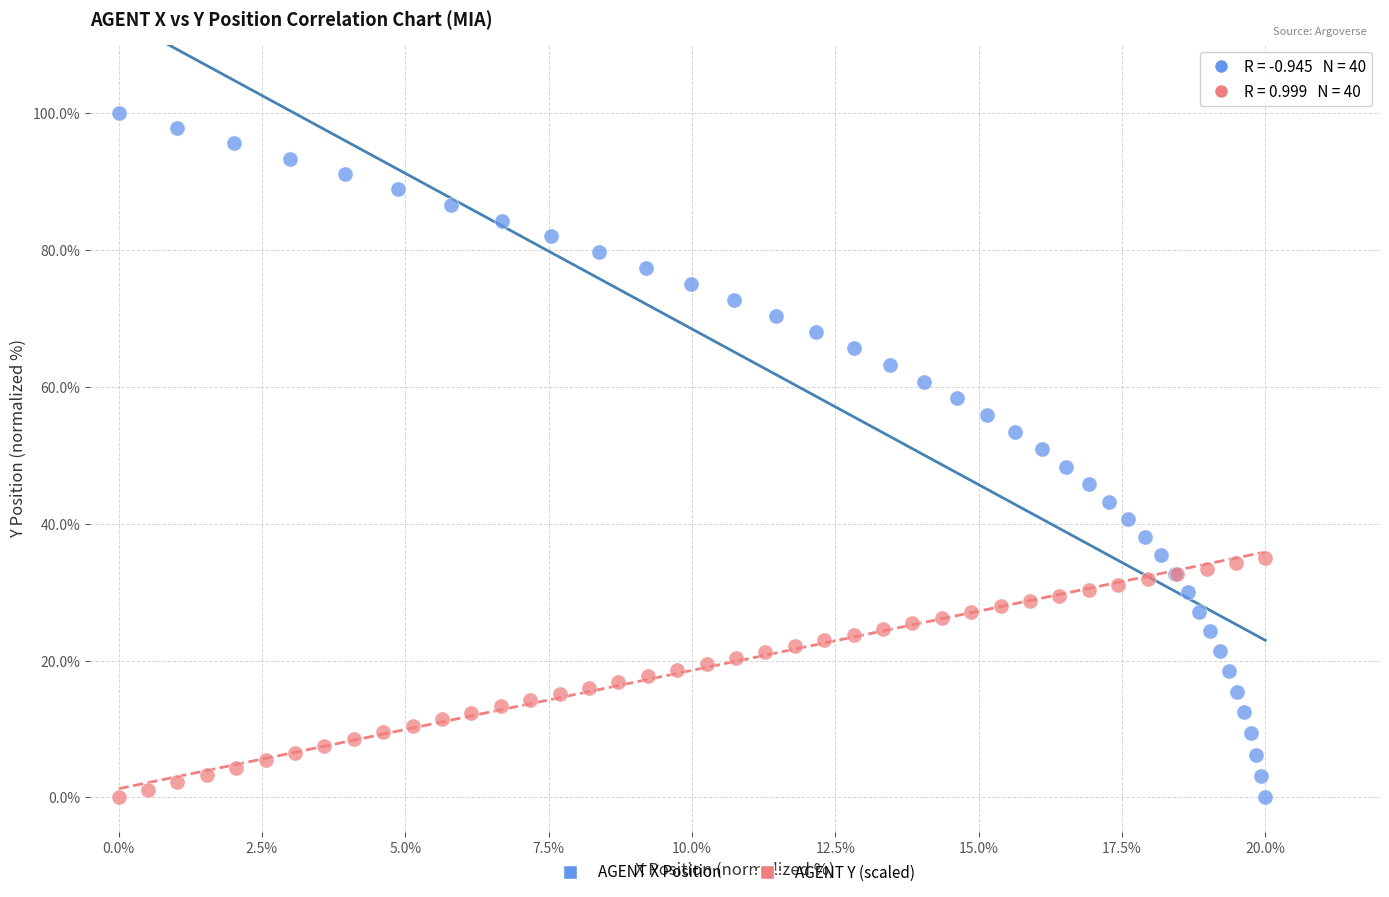

Which series has the widest spread of Y values?

AGENT X Position